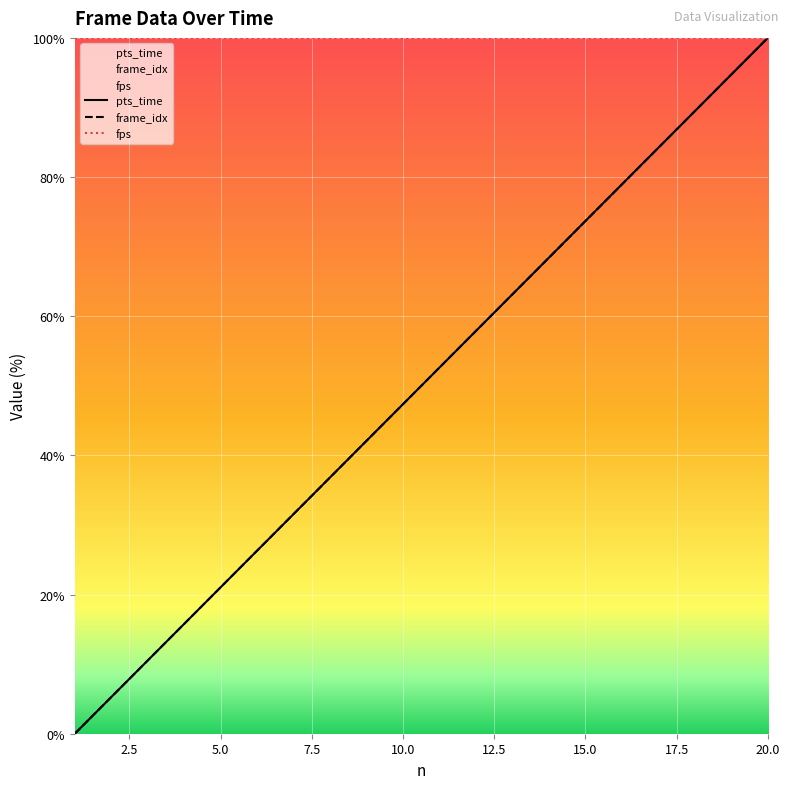

What are all the series names shown in the legend?

pts_time, frame_idx, fps